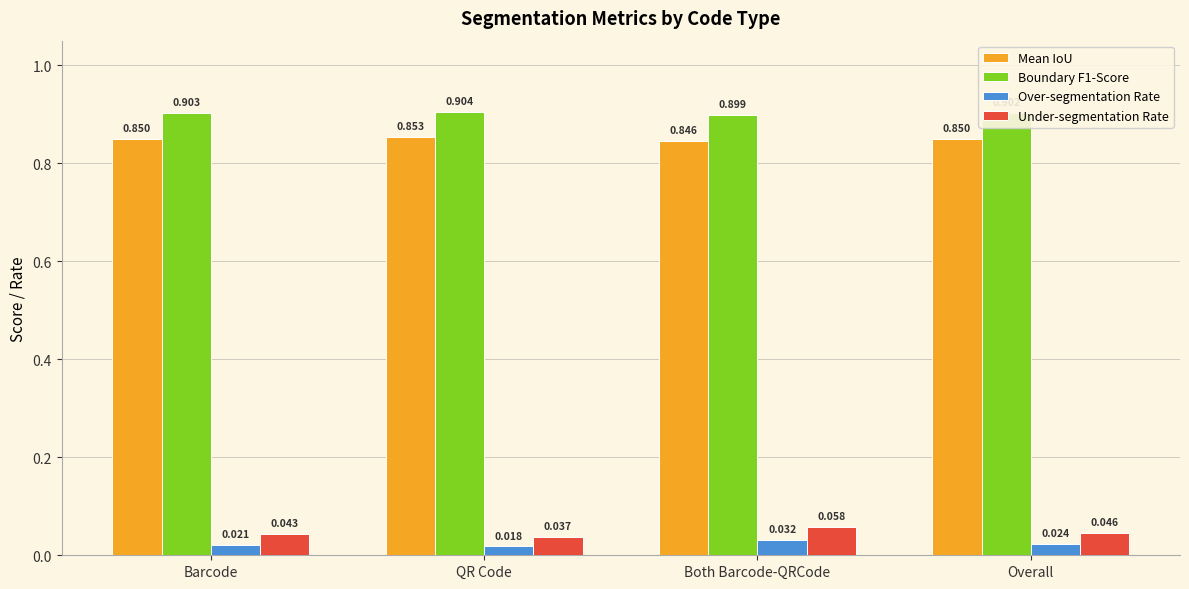

The Boundary F1-Score series shows 0.9 at QR Code. True or false?

True